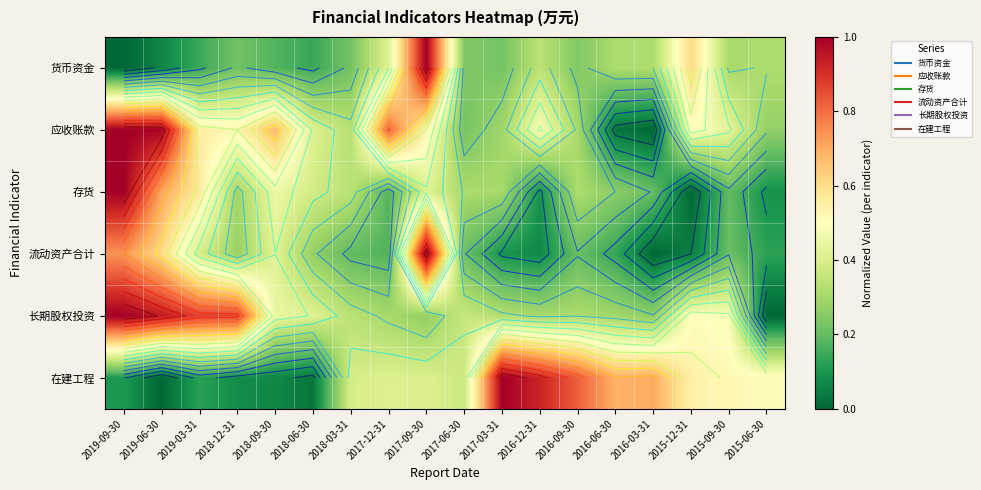

At which category is the sum across all series the highest?

2019-09-30